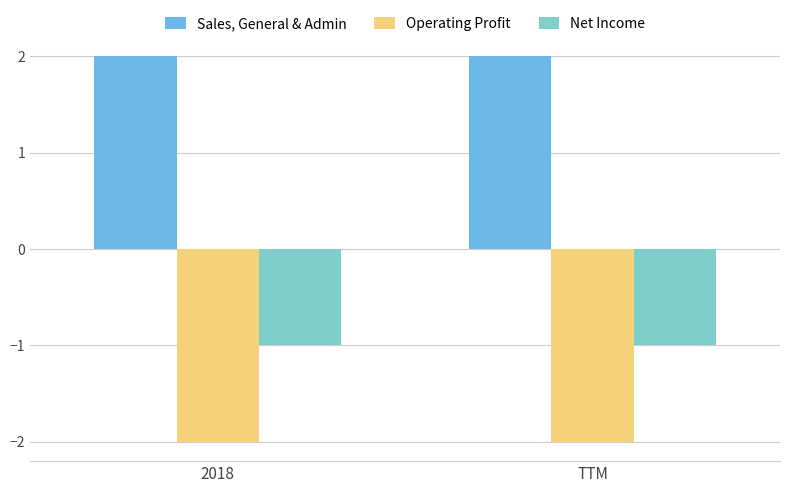

What is the sum of all Operating Profit values?

-4